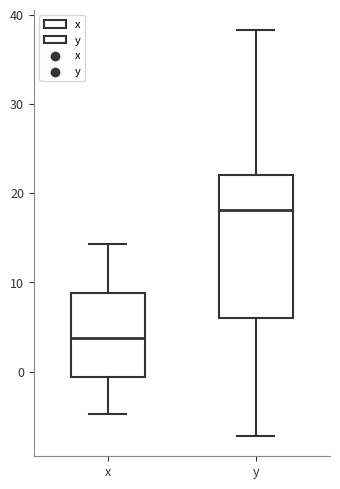

Where does the median line of the box for y sit on the y-axis? The values are not printed on the chart, so give them approximately, as read against the axis.

18